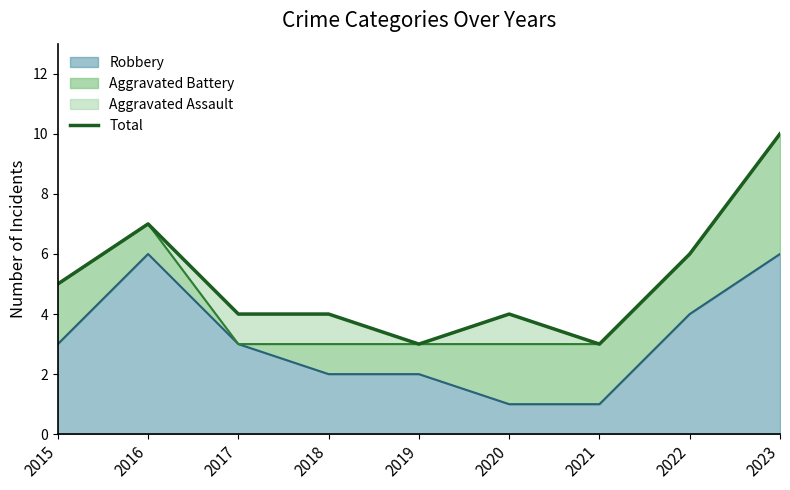

Which category has the lowest value across all series?

2019